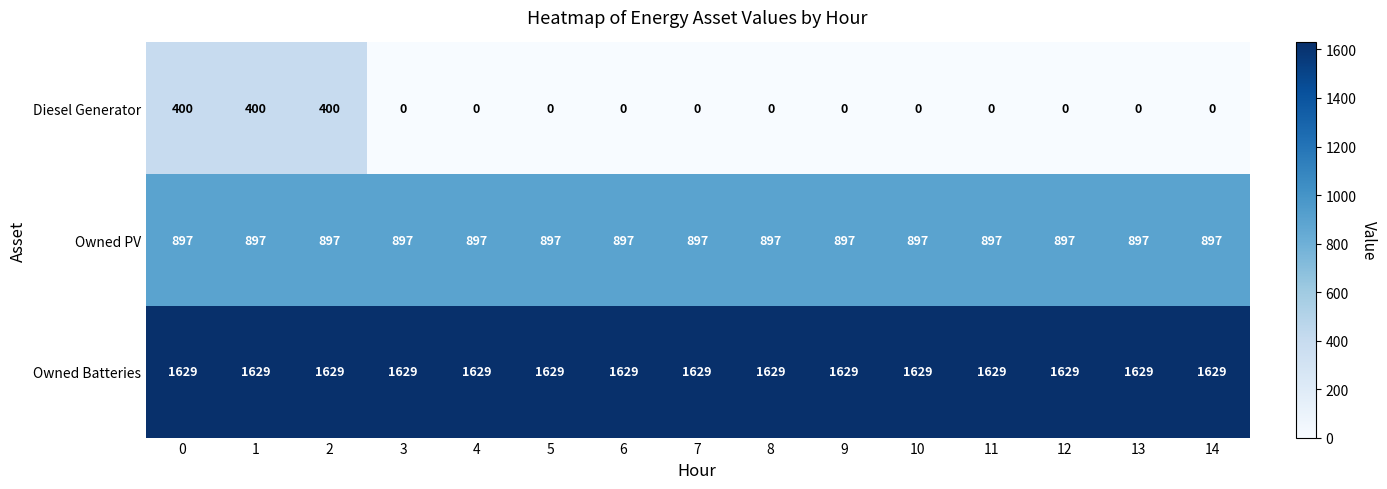

What is the highest value of the Owned Batteries series?

1629